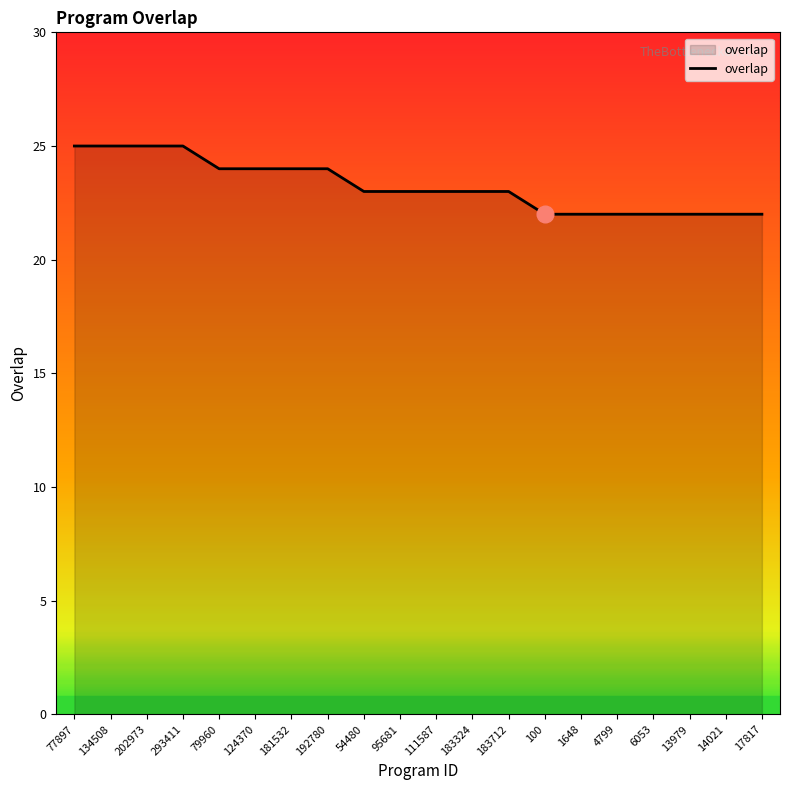

The chart shows a value of 22 at 13979. True or false?

True